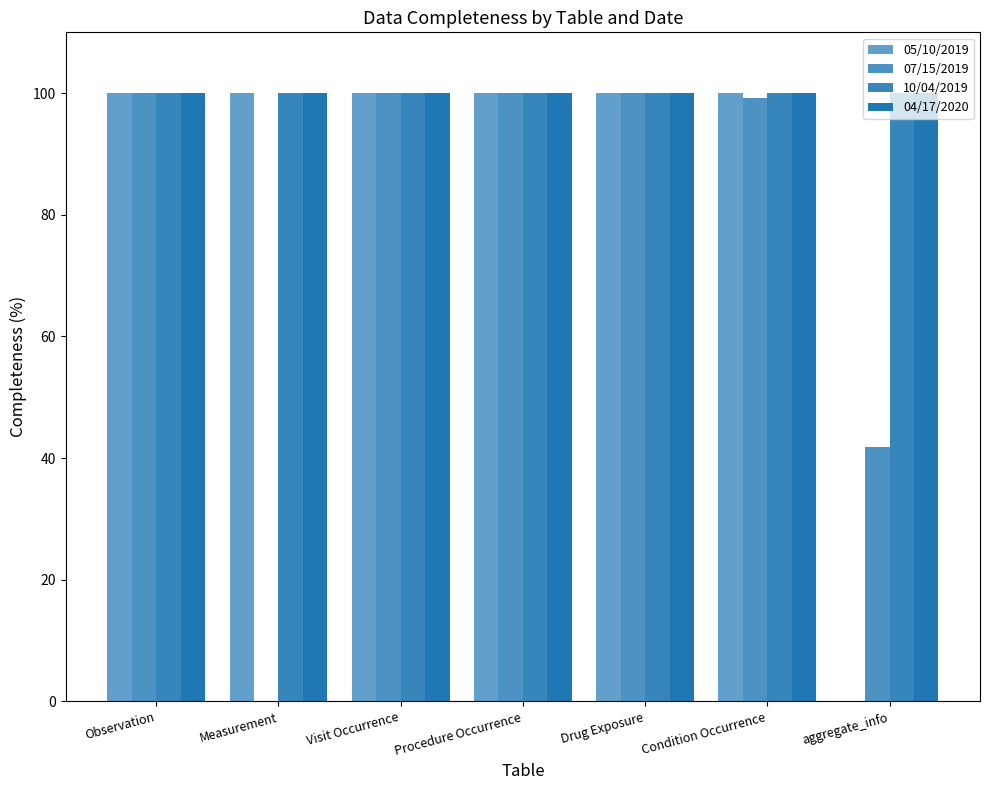

What is the sum of the 10/04/2019 values at aggregate_info and Observation?

200.0